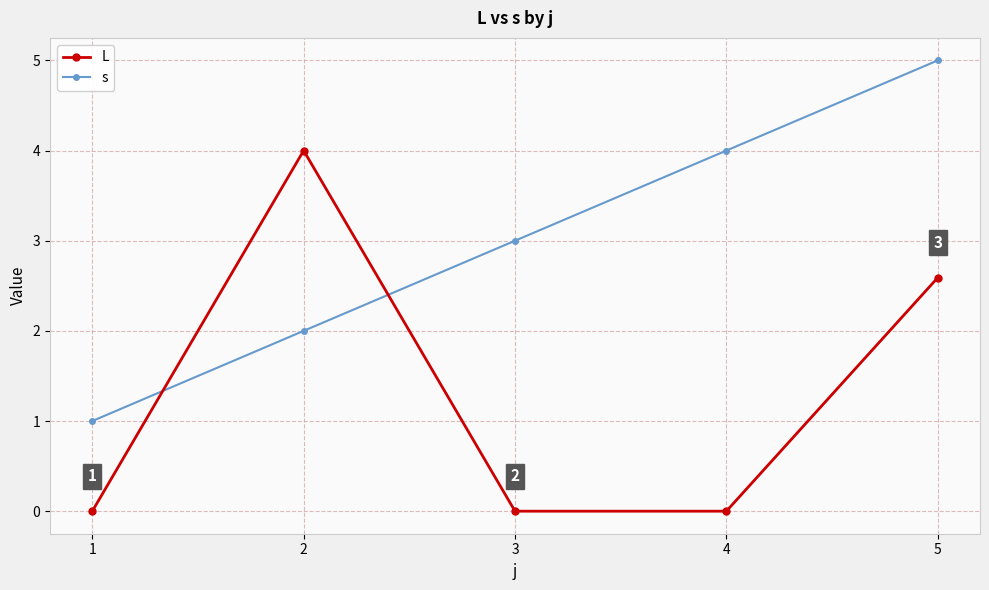

True or false: L has a value of 2.2 at 3.

False